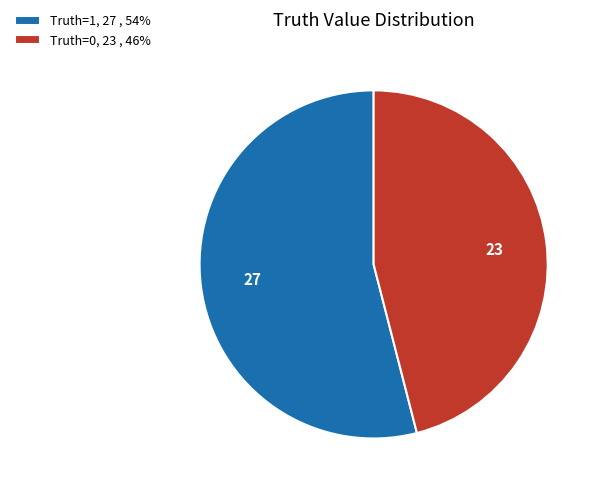

Is it true that Truth=0, 23 , 46% is 37% of the pie?

False